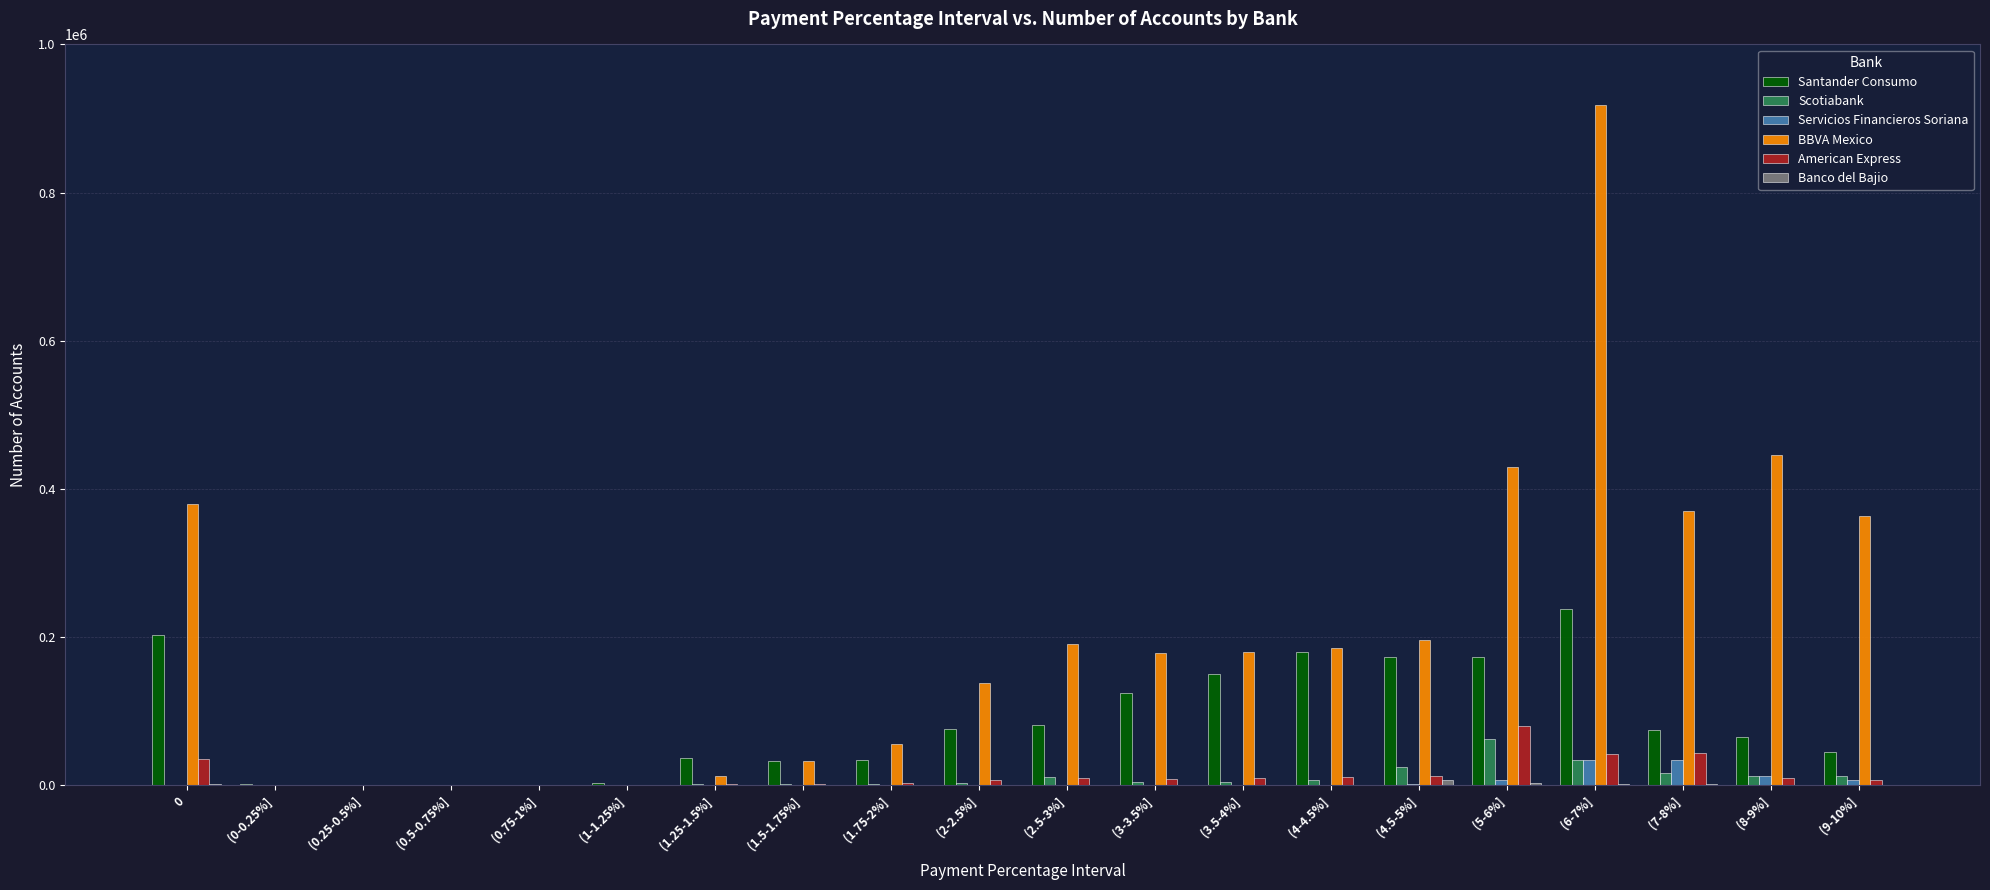

Where does the Scotiabank series first go above 4315?

(2.5-3%]